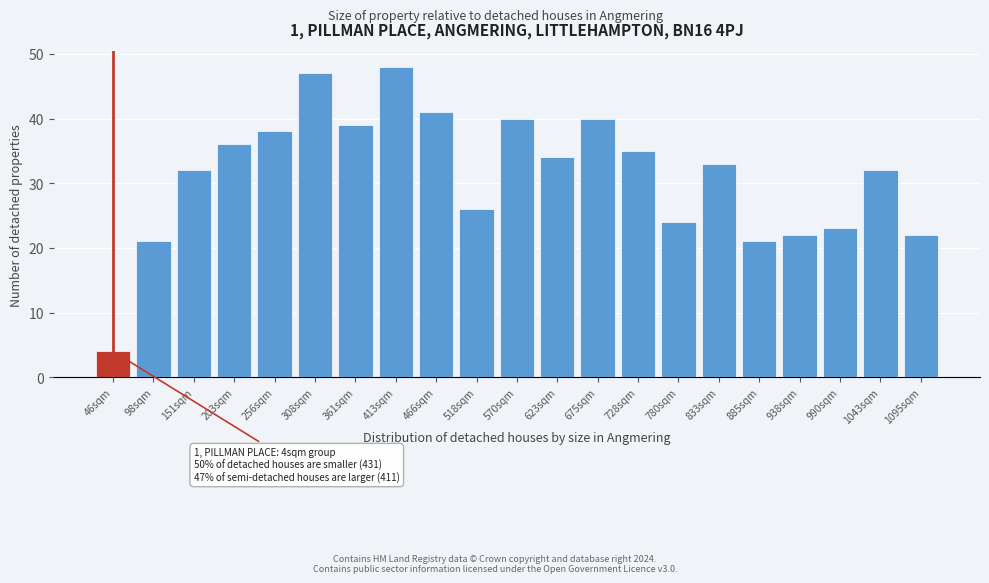

Reading left to right, transcribe all the data shown in this chart.

4	21	32	36	38	47	39	48	41	26	40	34	40	35	24	33	21	22	23	32	22